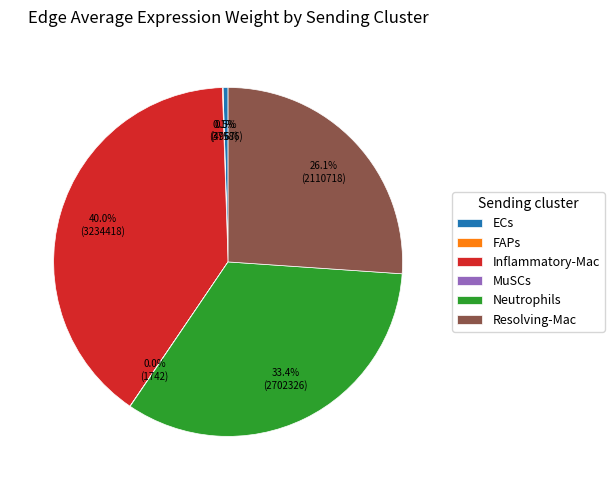

Which category has the biggest portion of the pie?

Inflammatory-Mac